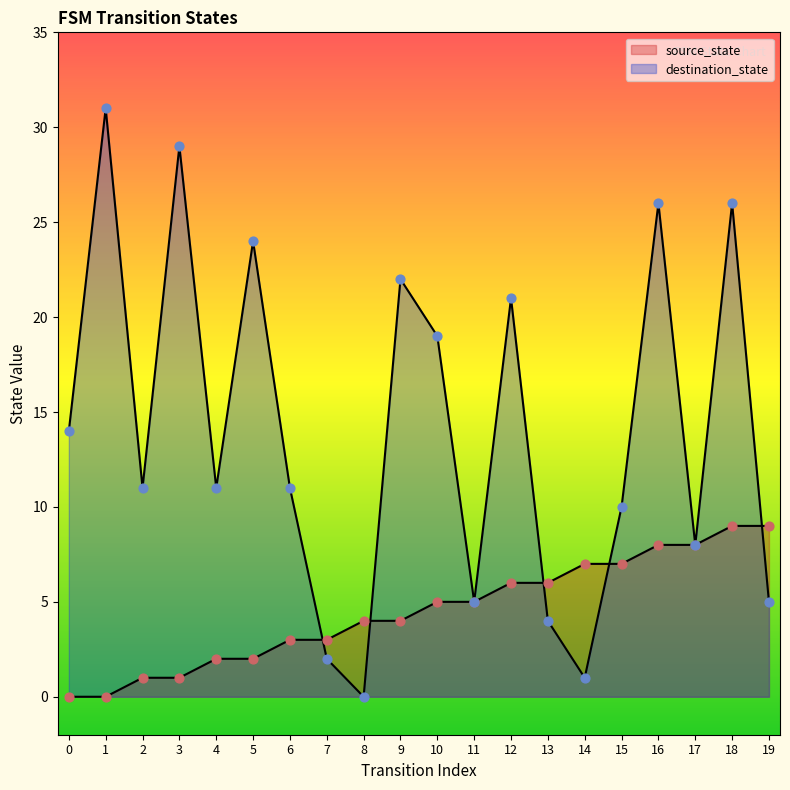

What are all the series names shown in the legend?

source_state, destination_state